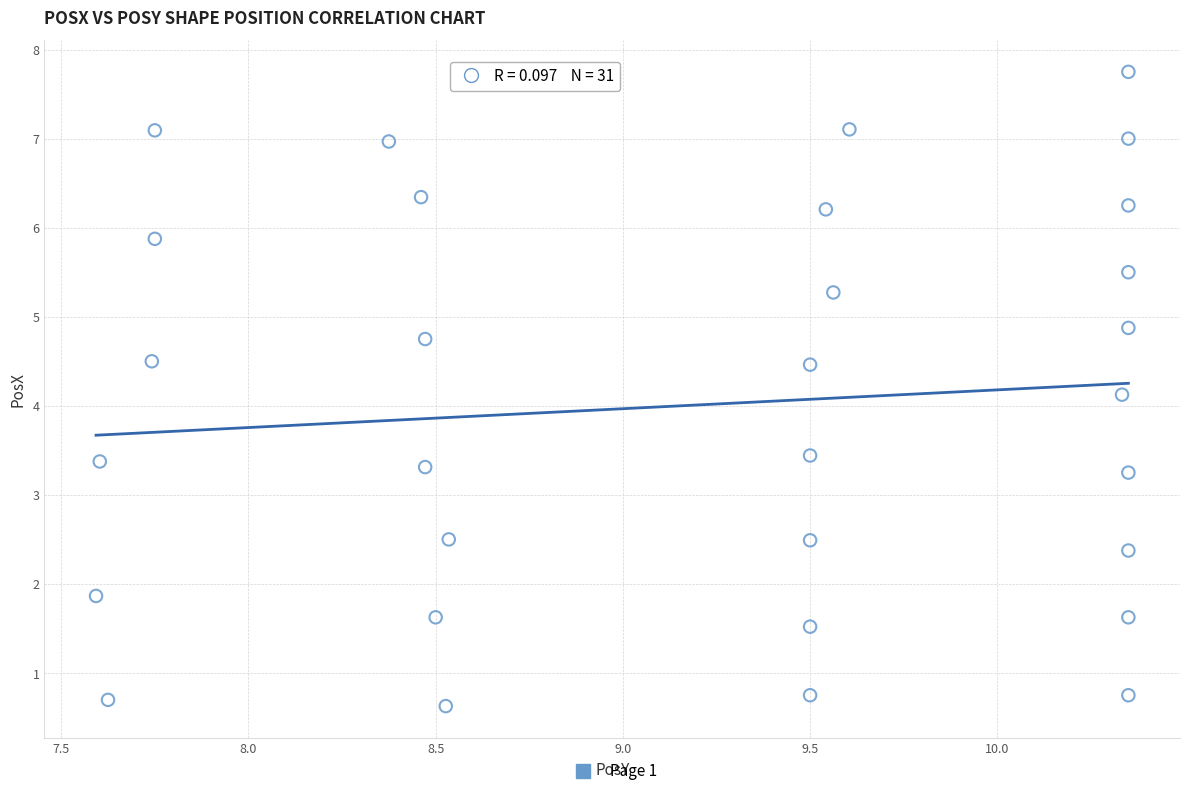

What is the range of X values (max minus min)?

2.8